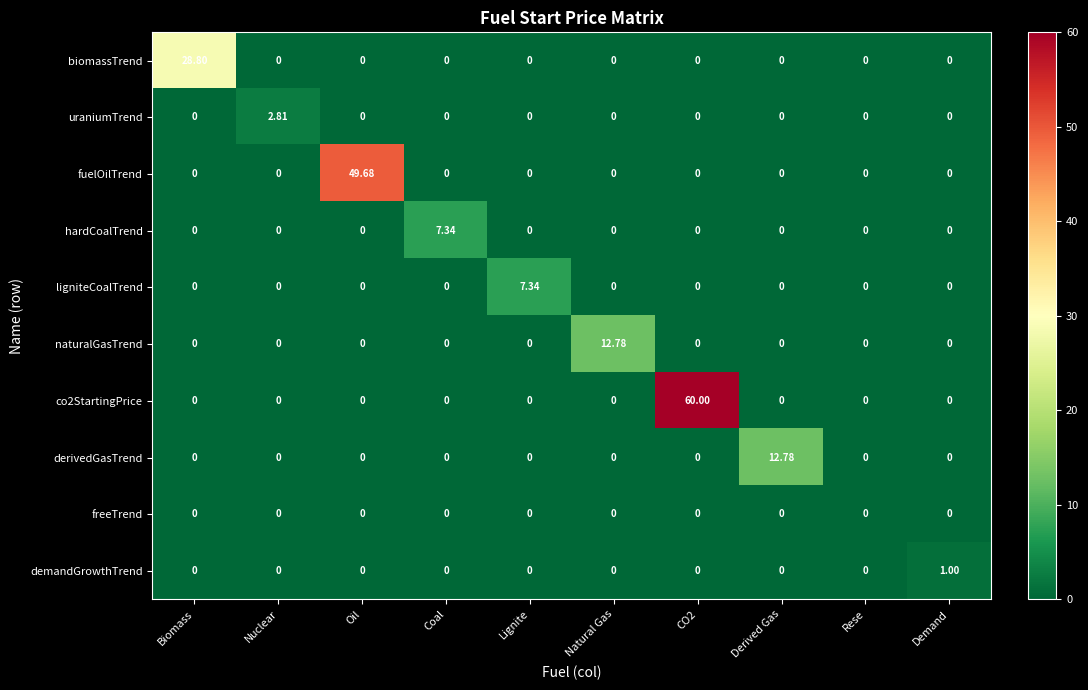

At which label does hardCoalTrend reach its peak?

Coal